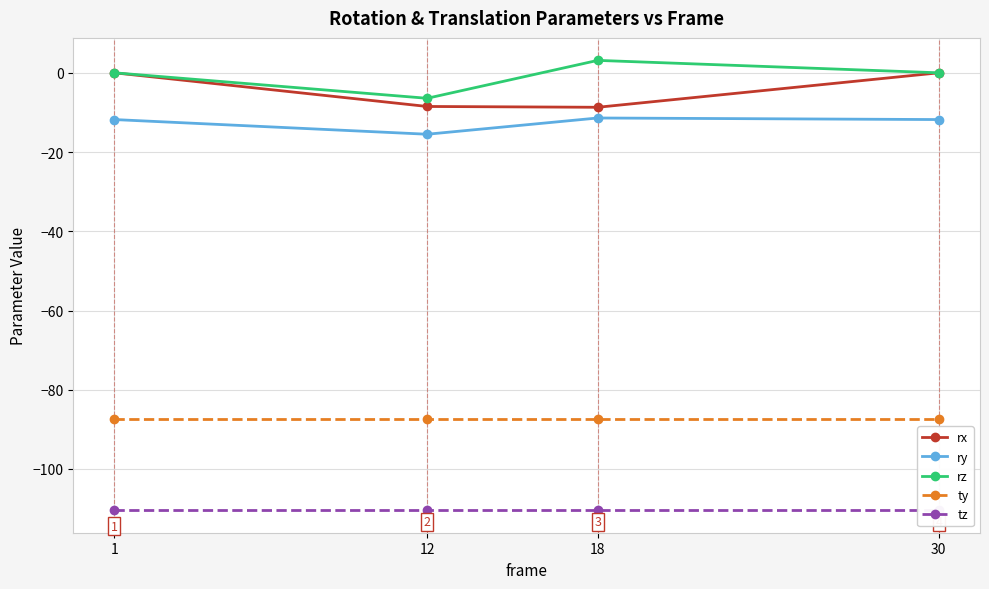

What is the value of the ry point at the 4th from the left?

-11.8